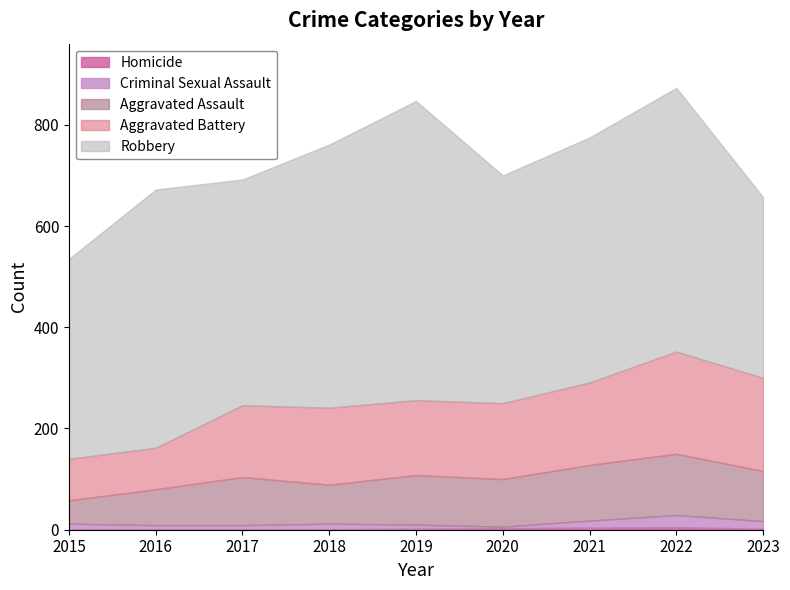

What is the difference between the maximum and minimum values in the Criminal Sexual Assault series?

21